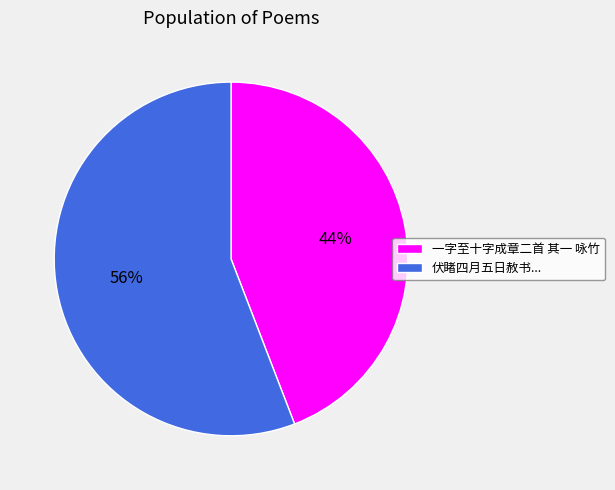

How many segments does this pie chart have?

2